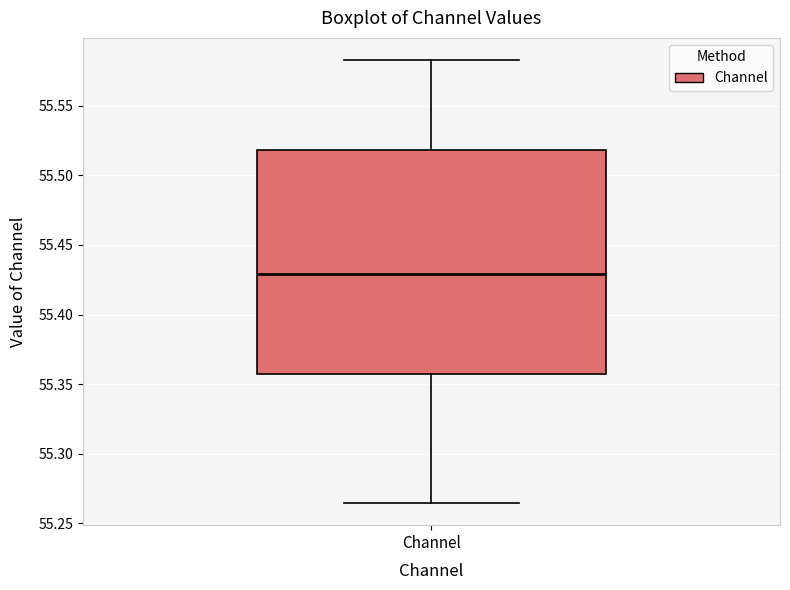

Read this box plot against the y-axis: the position of the median line, the range covered by the box, and the ends of both whiskers. The values are not printed on the chart, so give them approximately, as read against the axis.

median 55.430, box 55.355 to 55.520, whiskers 55.265 to 55.585